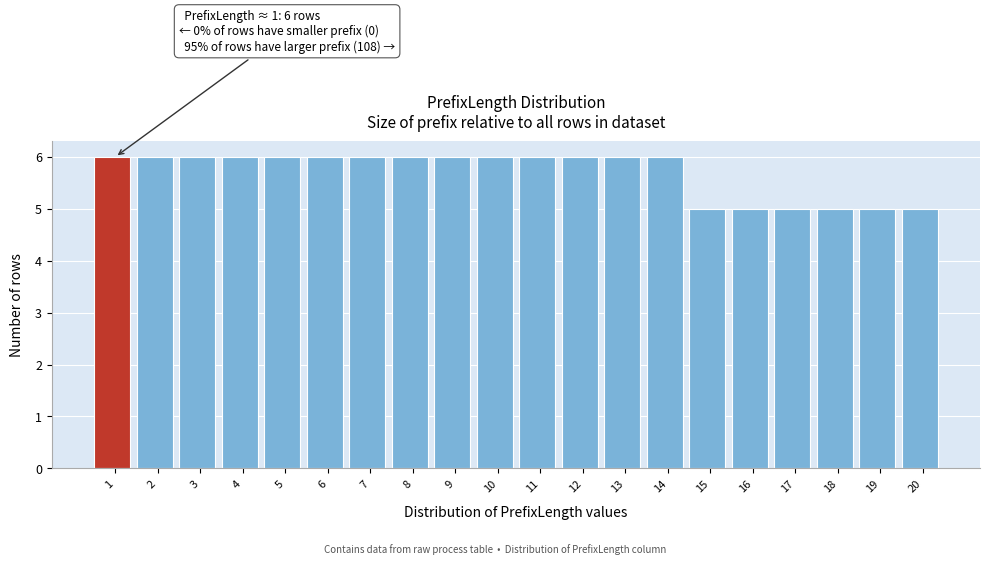

Reading left to right, what are all the values shown in this chart?

6	6	6	6	6	6	6	6	6	6	6	6	6	6	5	5	5	5	5	5